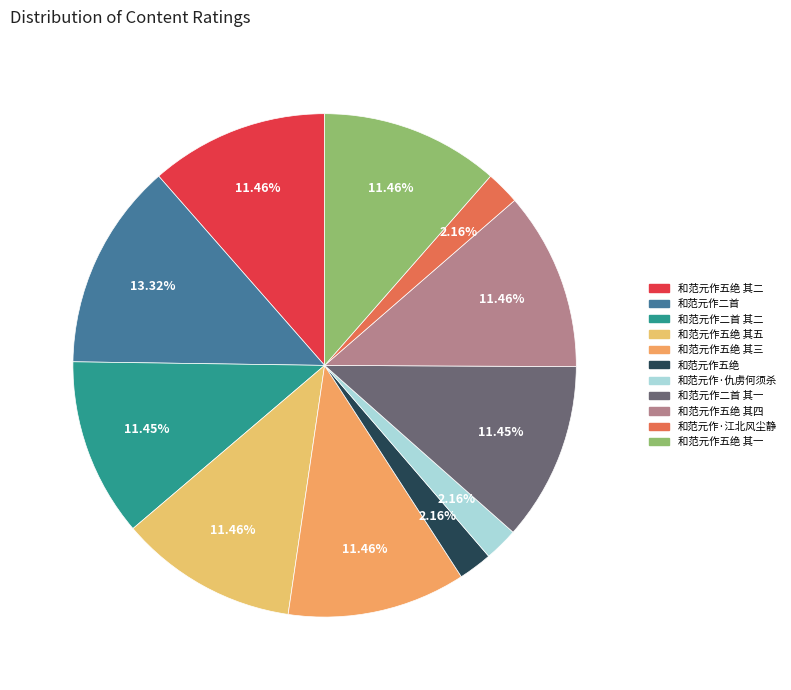

To the nearest percent, what is the average slice percentage?

9%